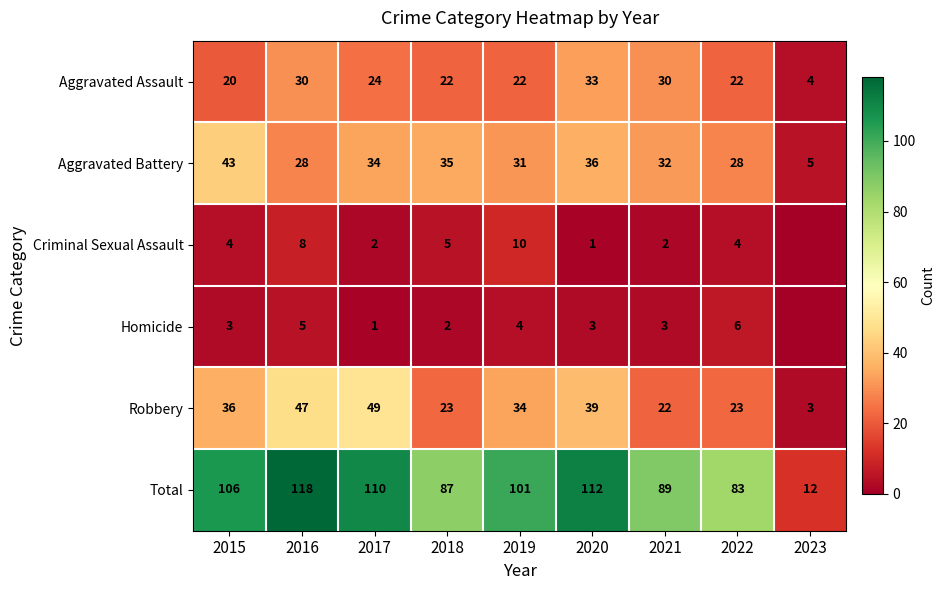

What is the sum of the Robbery values at 2022 and 2015?

59